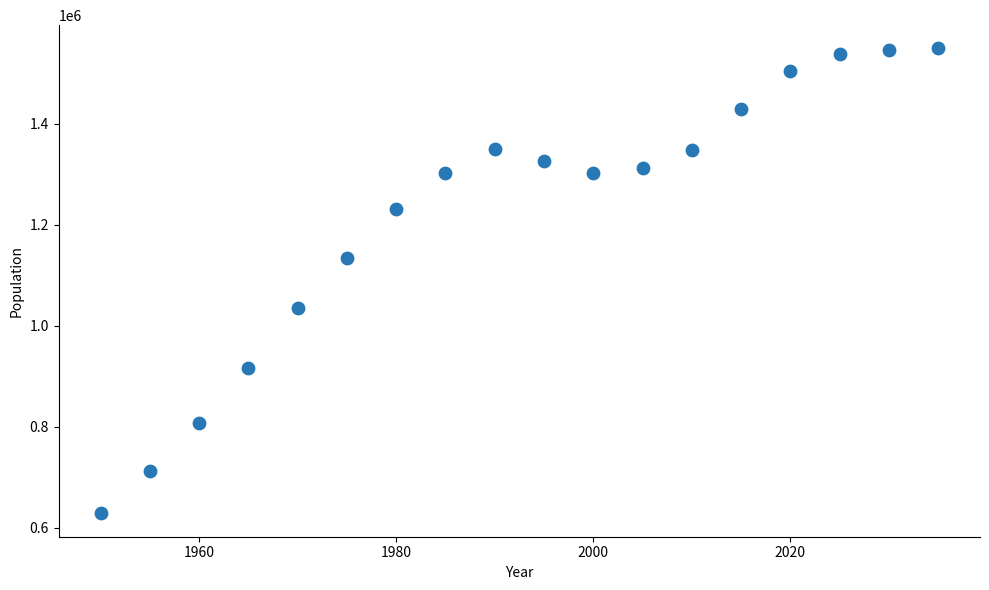

What is the range of Y values (max minus min)?

920562